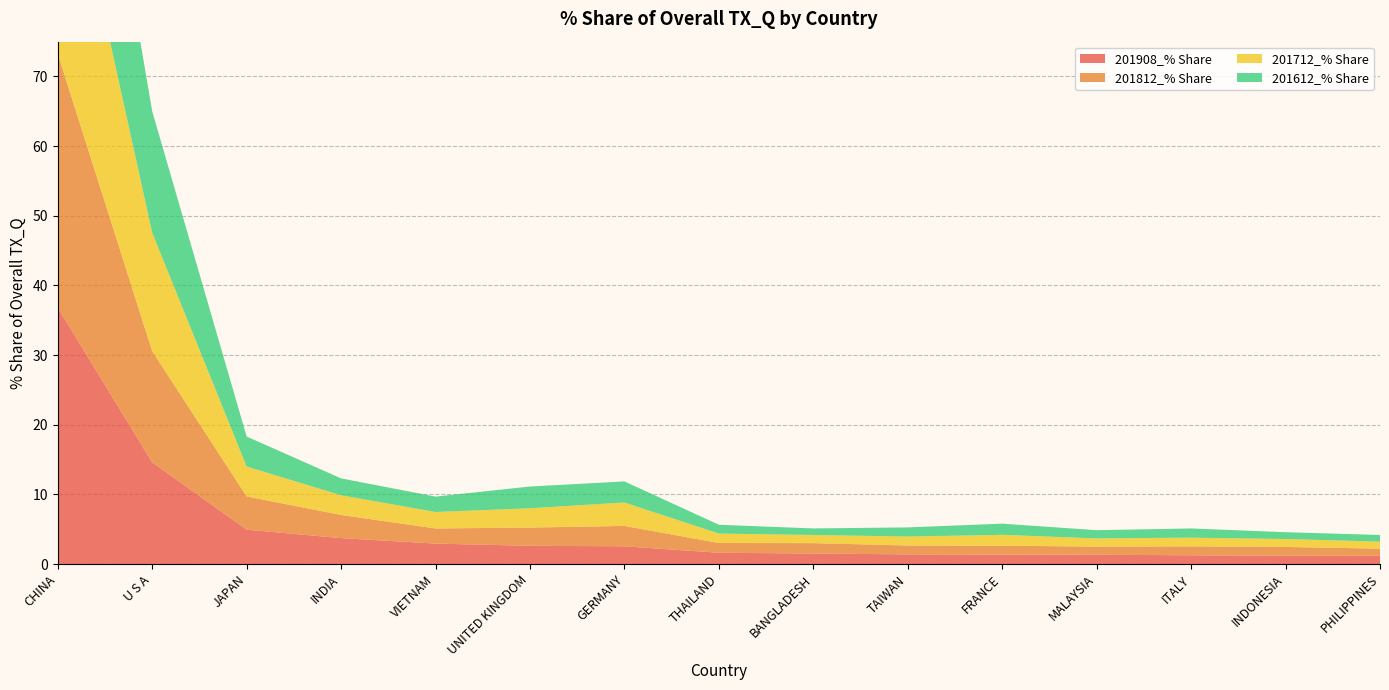

Reading right to left, transcribe all the data shown in this chart.

201908_% Share: 1.2	1.2	1.3	1.3	1.3	1.4	1.5	1.6	2.5	2.6	2.9	3.7	4.9	14.6	36.8
201812_% Share: 1.0	1.3	1.3	1.2	1.3	1.3	1.5	1.4	2.9	2.6	2.2	3.3	4.8	15.9	36.4
201712_% Share: 1.0	1.1	1.3	1.2	1.6	1.3	1.2	1.4	3.4	2.8	2.4	2.8	4.3	17.0	35.8
201612_% Share: 1.0	1.0	1.3	1.2	1.6	1.3	0.9	1.3	3.0	3.1	2.2	2.4	4.3	17.4	35.5